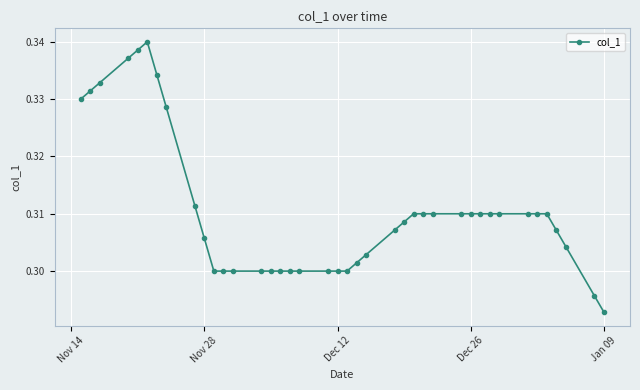

True or false: there are more than 0 points higher than both neighbors.

True